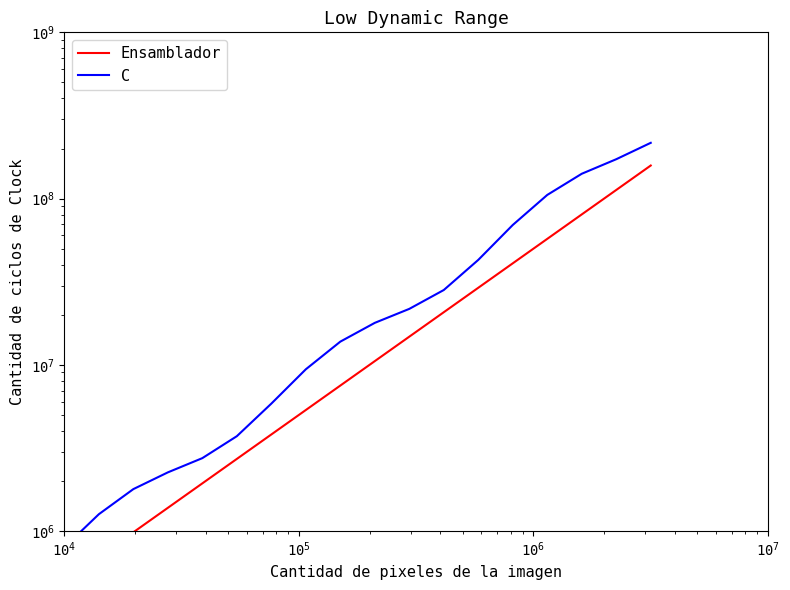

What is the lowest value of the C series?

800000.0